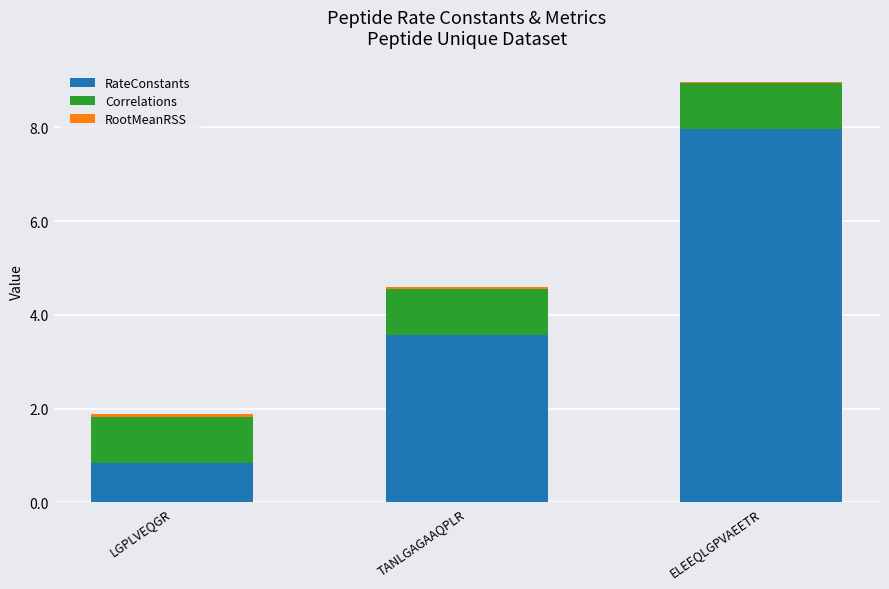

At which category is the sum across all series the highest?

ELEEQLGPVAEETR